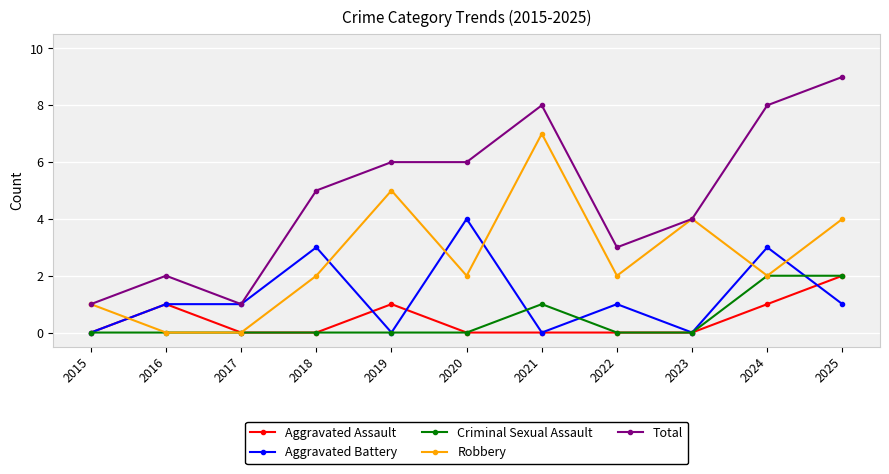

At which category is the sum across all series the highest?

2025